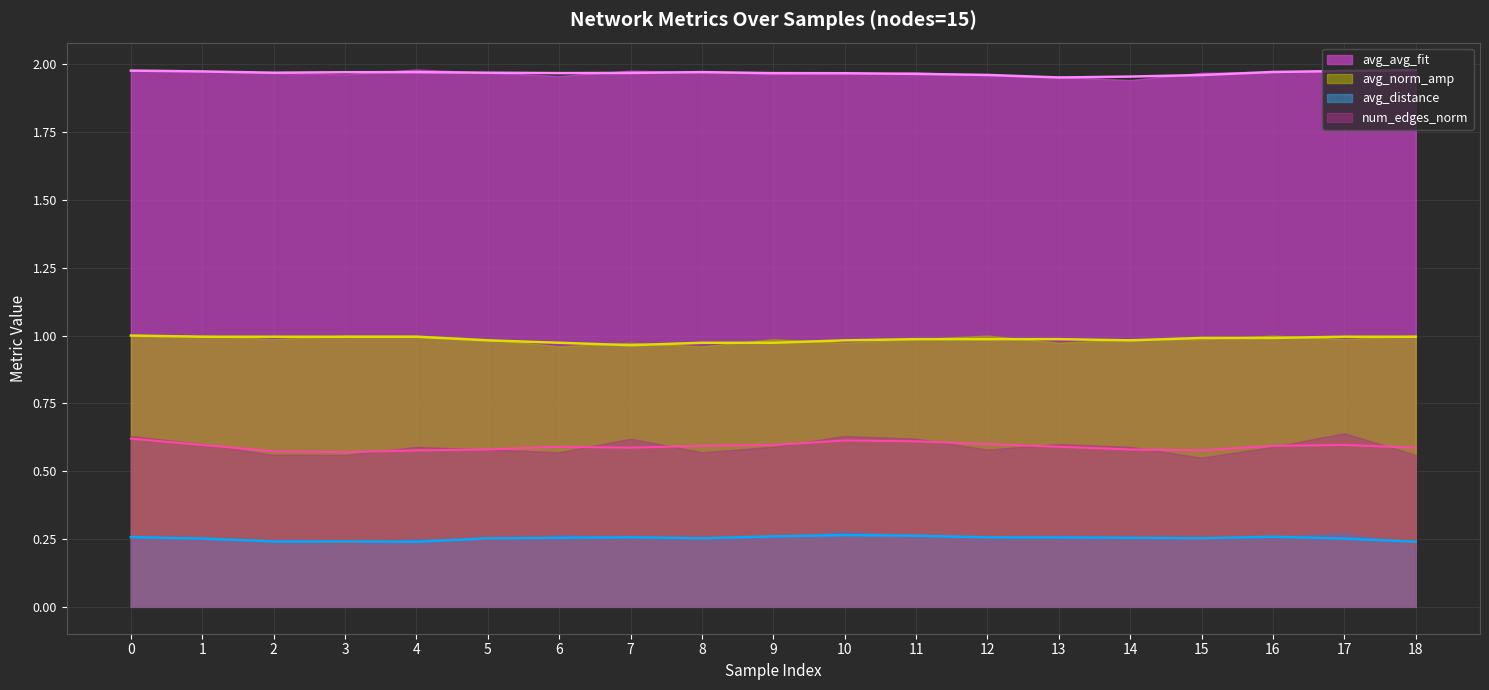

True or false: avg_norm_amp and avg_avg_fit intersect in this chart.

False